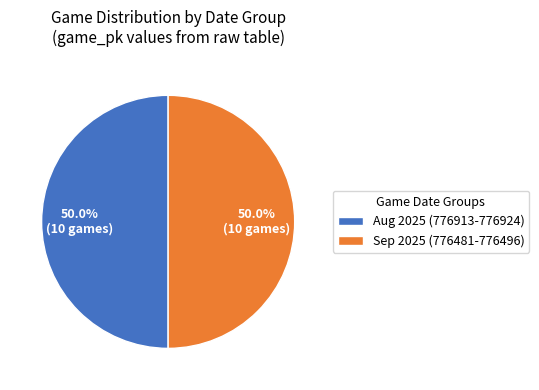

How many segments does this pie chart have?

2